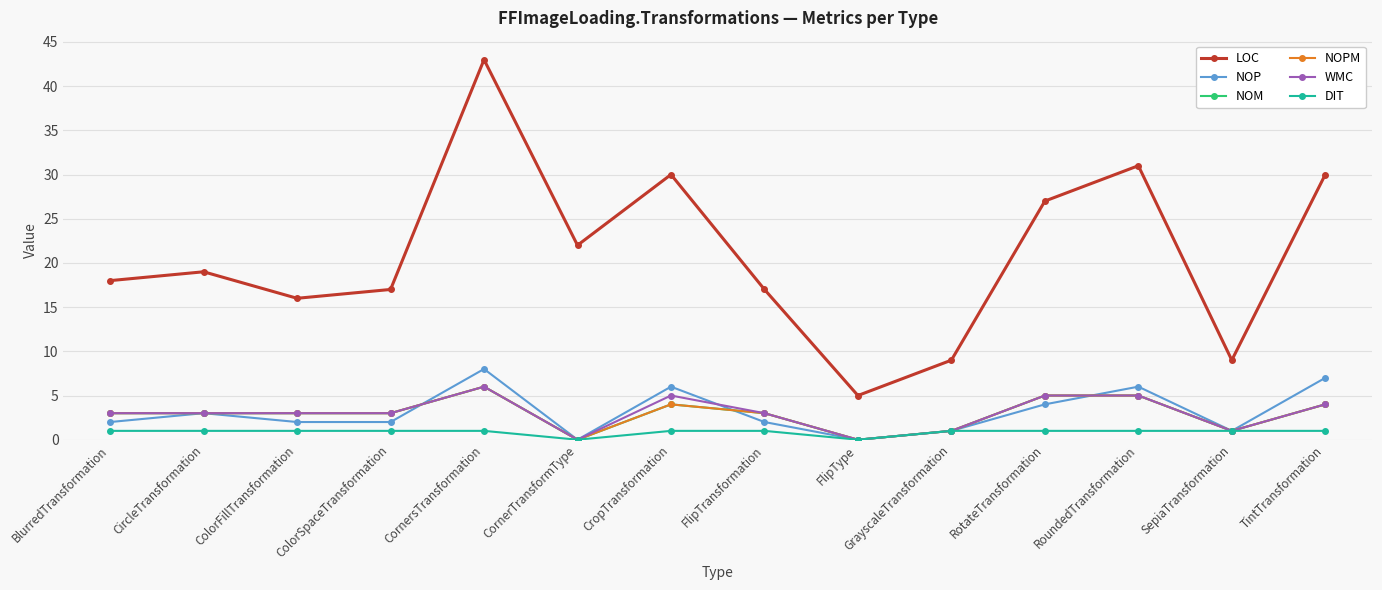

List the labels in order of NOP value, largest first.

CornersTransformation, TintTransformation, CropTransformation, RoundedTransformation, RotateTransformation, CircleTransformation, BlurredTransformation, ColorFillTransformation, ColorSpaceTransformation, FlipTransformation, GrayscaleTransformation, SepiaTransformation, CornerTransformType, FlipType